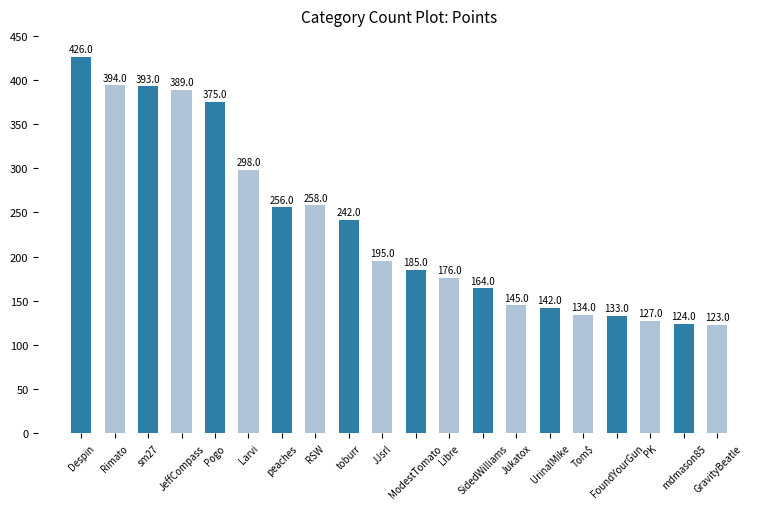

Reading right to left, list all the values displayed in this chart.

GravityBeatle=123	mdmason85=124	PK=127	FoundYourGun=133	Tom$=134	UrinalMike=142	Jukatox=145	SidedWilliams=164	Libre=176	ModestTomato=185	JJsrl=195	toburr=242	RSW=258	peaches=256	Larvi=298	Pogo=375	JeffCompass=389	sm27=393	Rimato=394	Despin=426